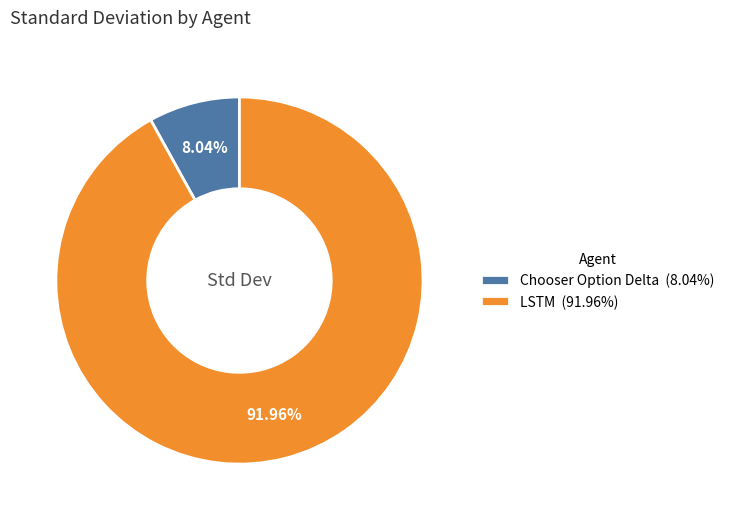

Is the sum of LSTM and Chooser Option Delta greater than half?

Yes